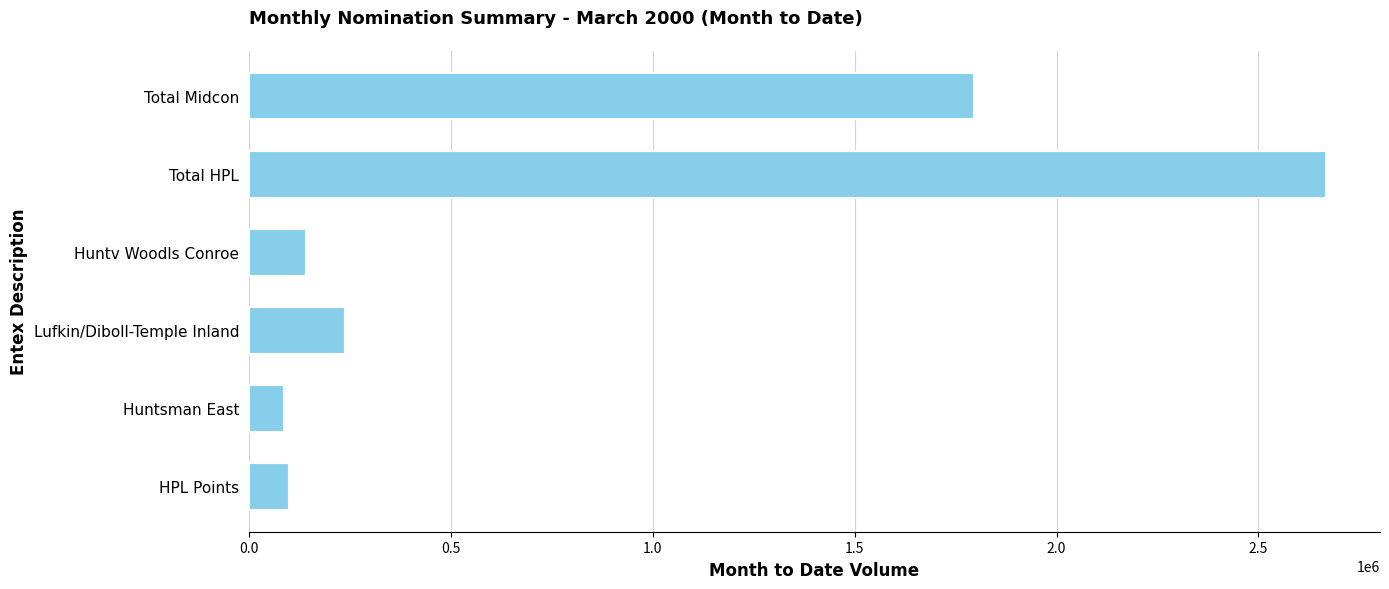

Where is the data nearest to the value 1377800?

Total Midcon